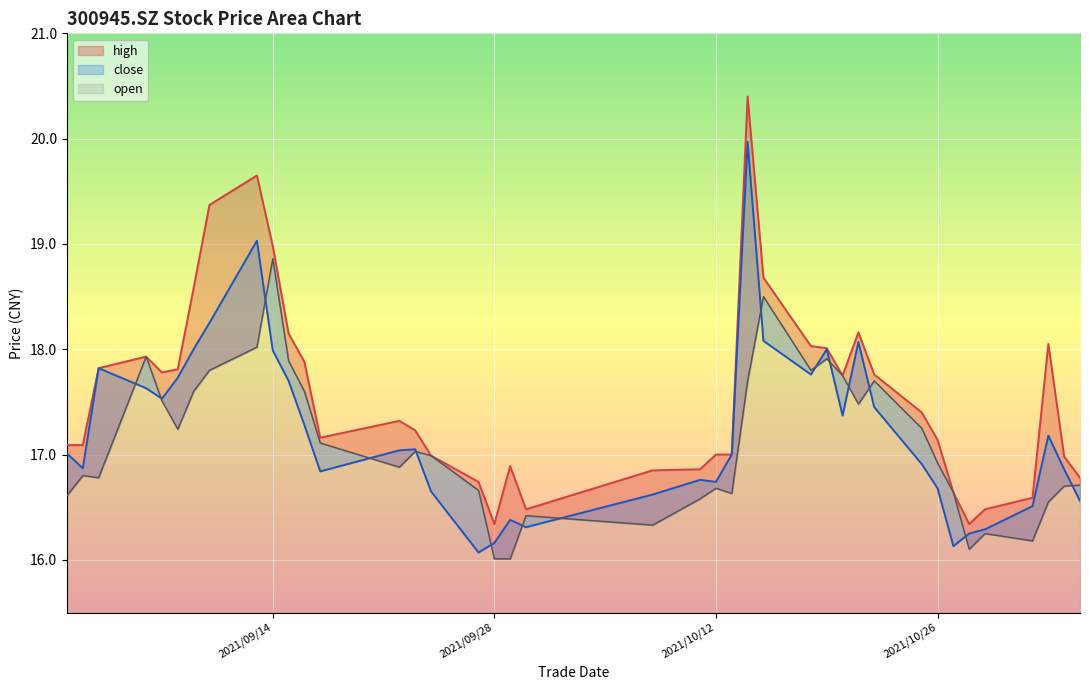

What is the difference between the open values at 2021/10/13 and 2021/10/19?

1.3